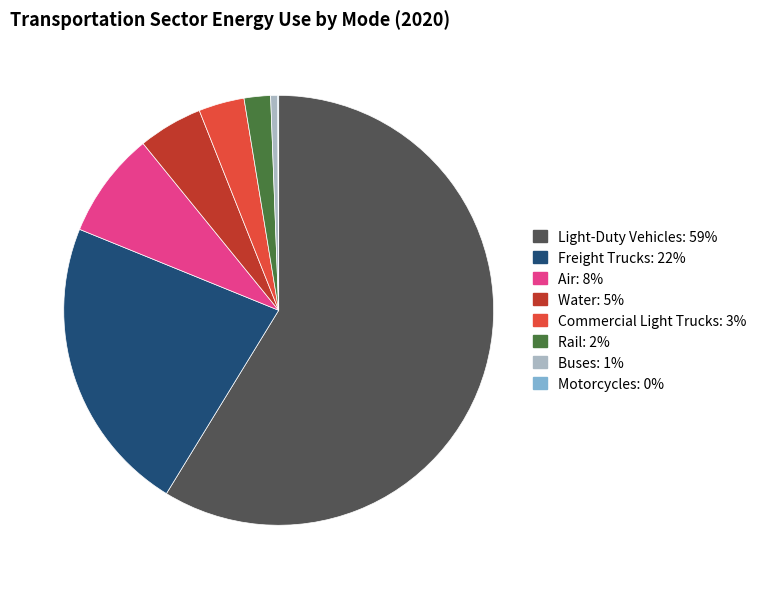

Count the number of slices in the pie.

8